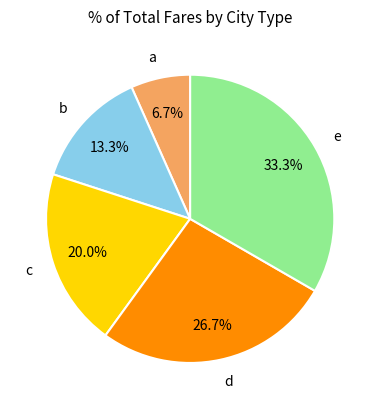

What percentage is the a slice, to the nearest percent?

7%